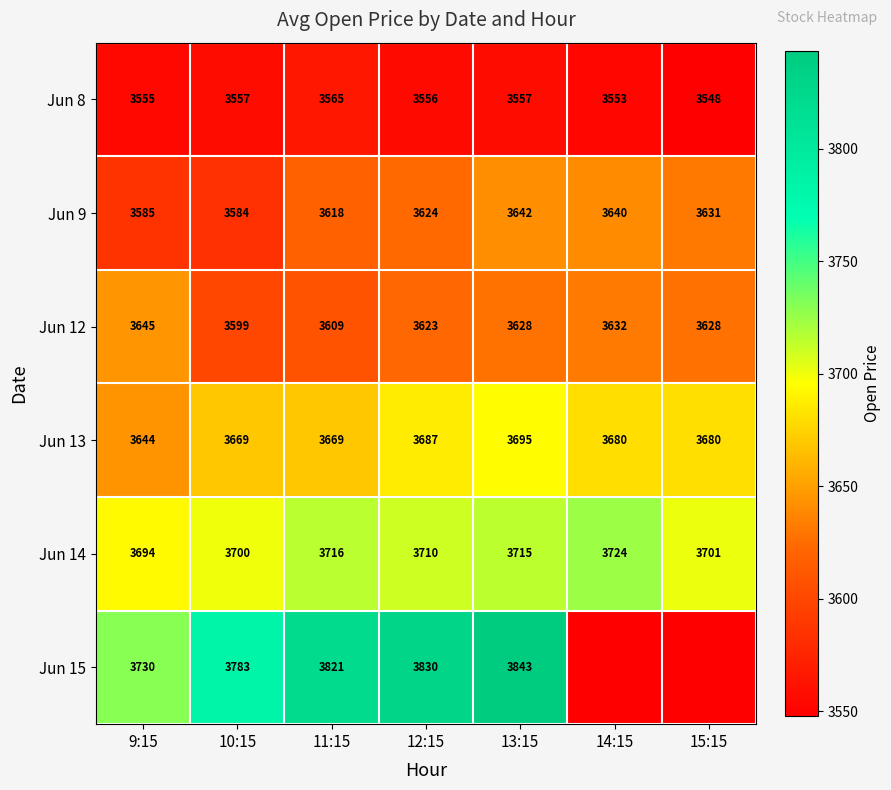

Is the value of Jun 15 at 13:15 greater than the value of Jun 12 at 15:15?

Yes